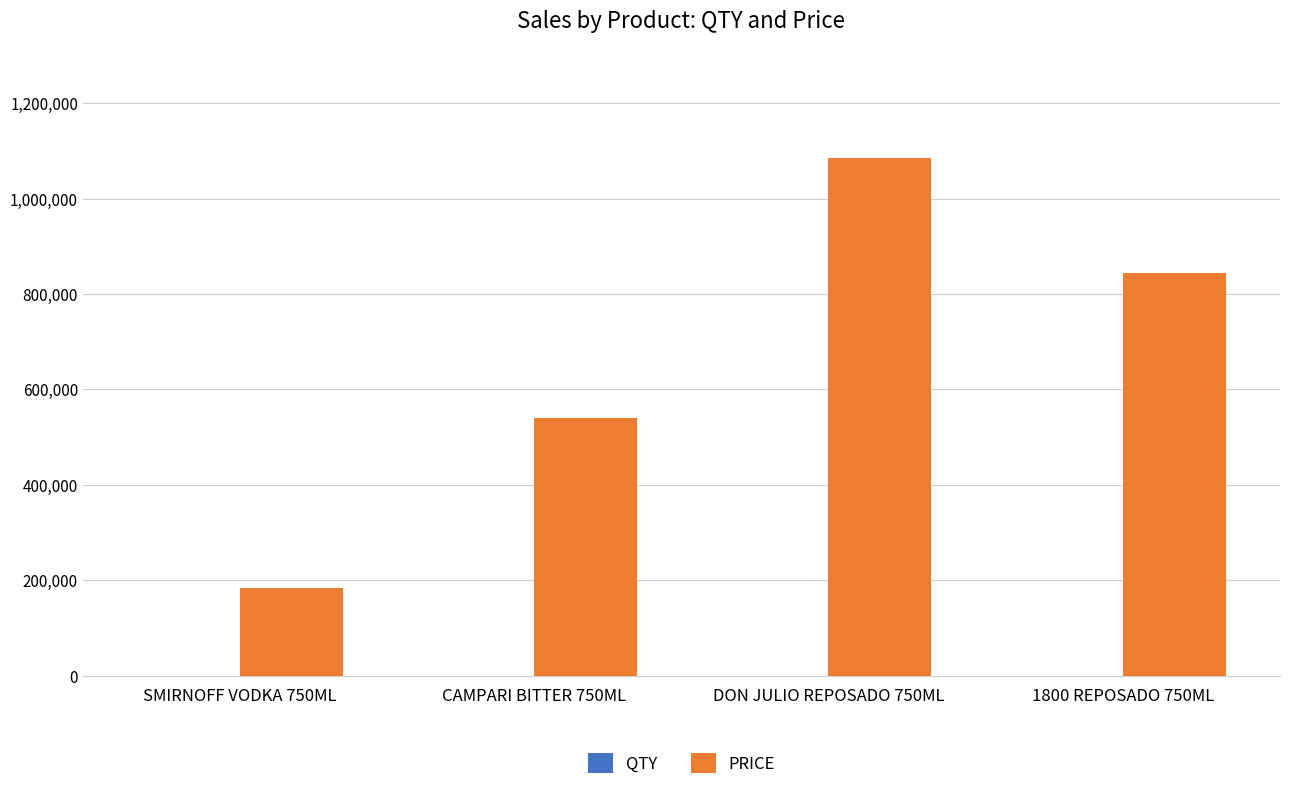

At which label is PRICE closest to 634393?

CAMPARI BITTER 750ML